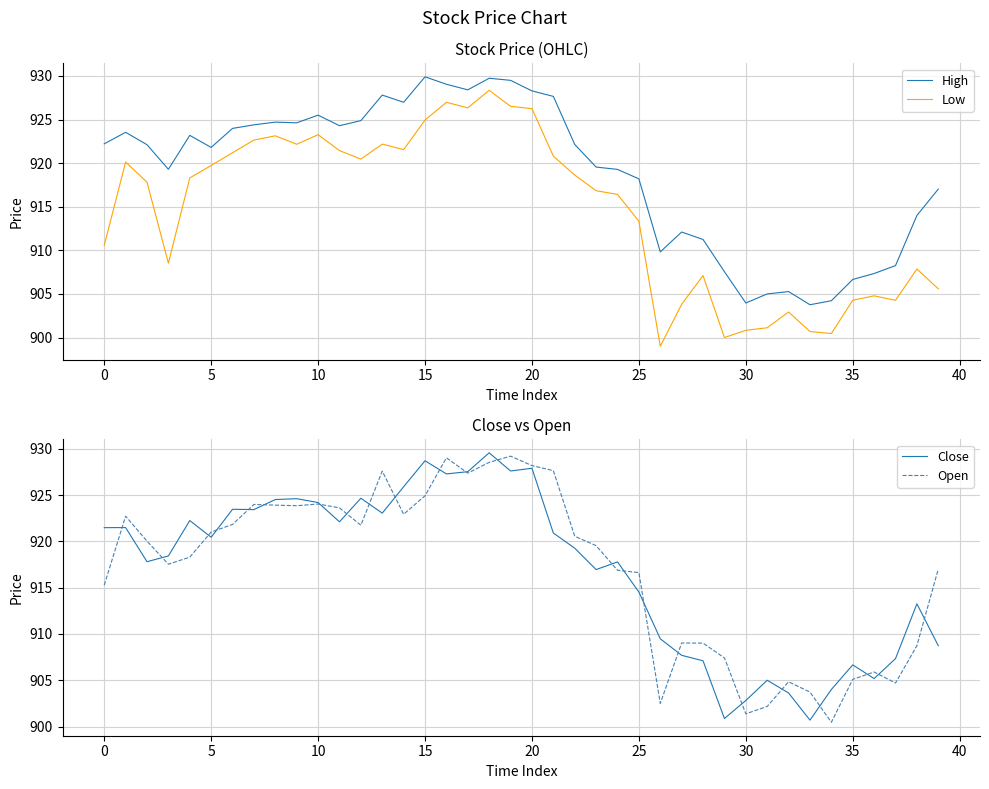

Which category has the highest value in the Low series?

18